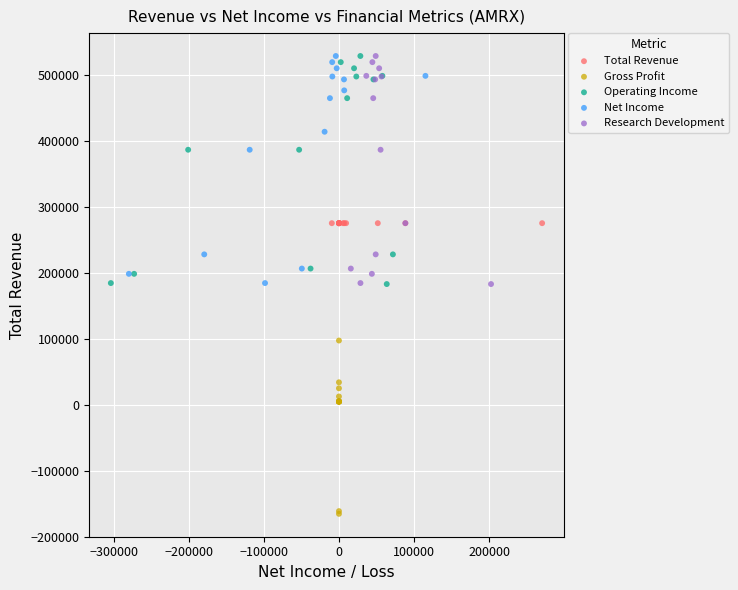

Which series contains the lowest Y value?

Gross Profit